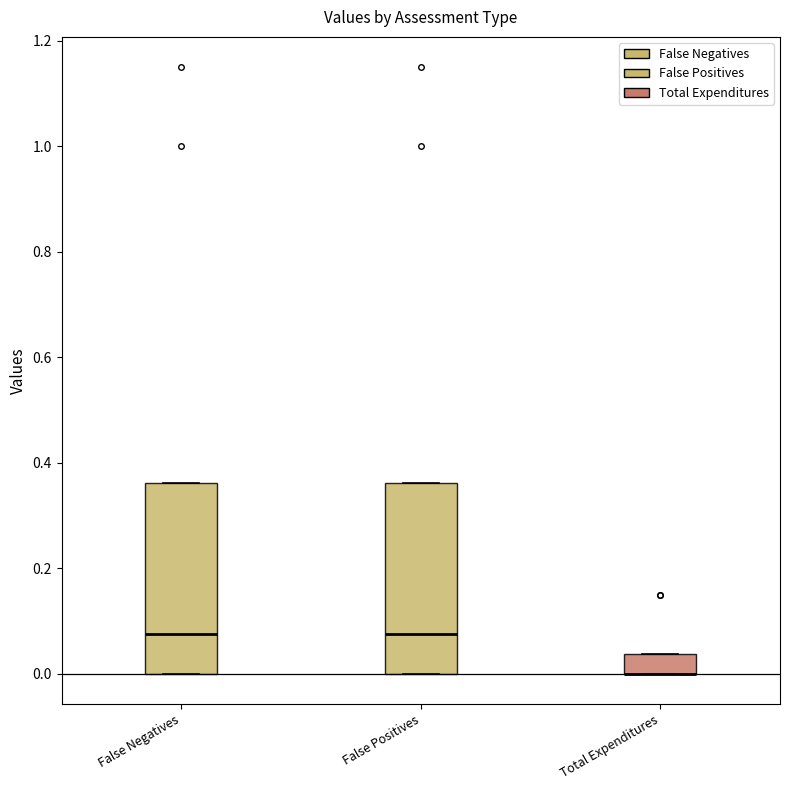

Reading left to right, transcribe this box plot: for each box, give where its median line is, the range the box spans, and where its two whiskers end, as read against the y-axis. The values are not printed on the chart, so give them approximately, as read against the axis.

False Negatives: median 0.08, box 0.00 to 0.36, whiskers 0.00 to 0.36
False Positives: median 0.08, box 0.00 to 0.36, whiskers 0.00 to 0.36
Total Expenditures: median 0.00 (drawn on the box's lower edge), box 0.00 to 0.04, whiskers 0.00 to 0.04